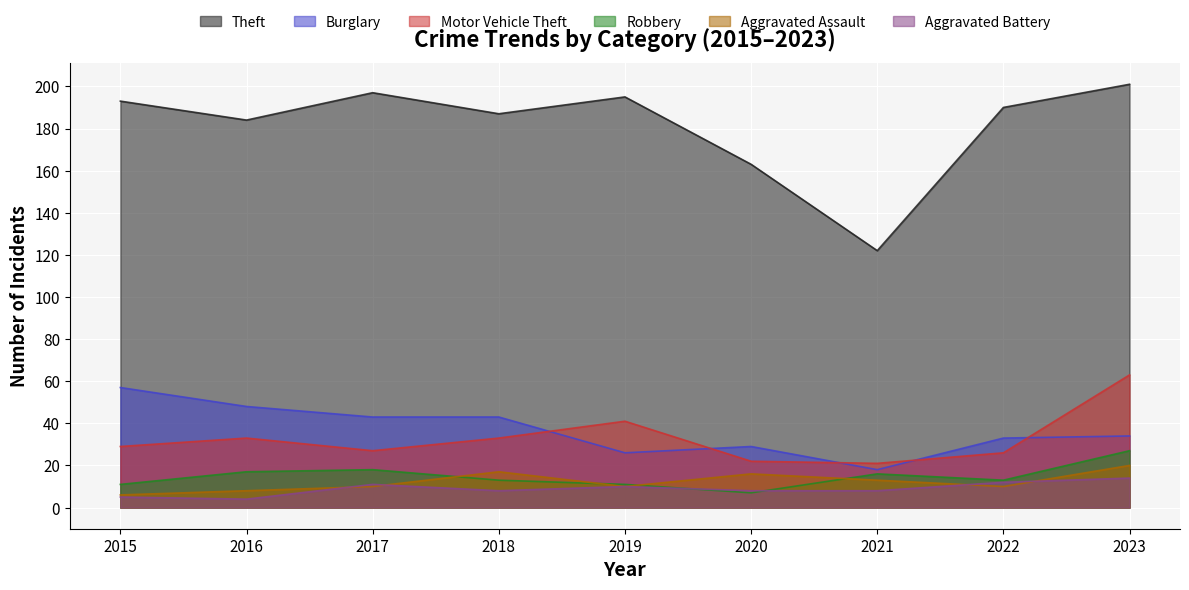

Is it true that Theft equals 300 at 2022?

False